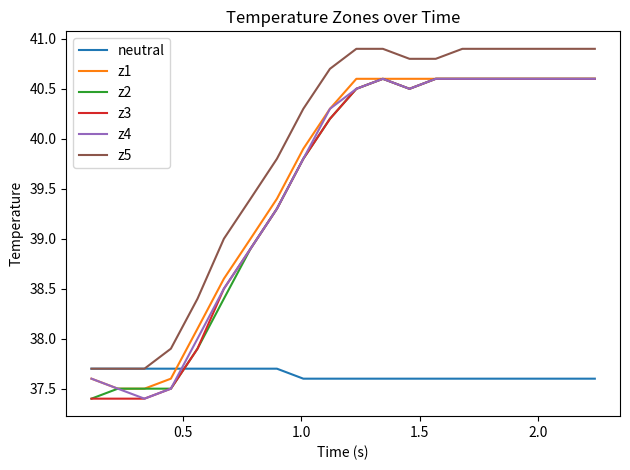

What is the maximum value shown in the chart?

40.9